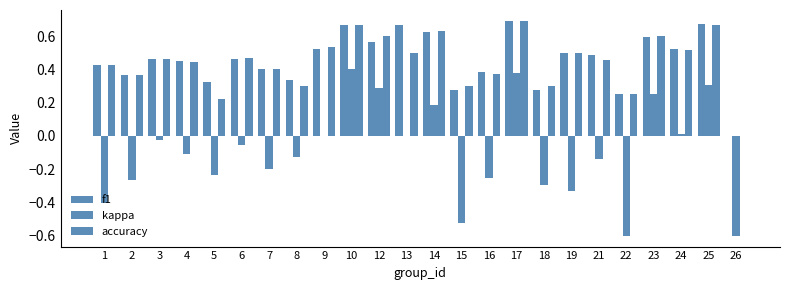

How many values in the accuracy series exceed 0?

23